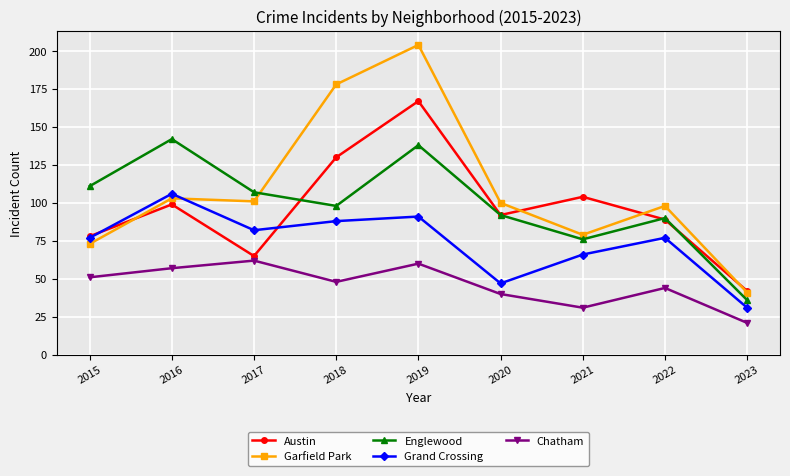

How many values in the Austin series are below 92?

4